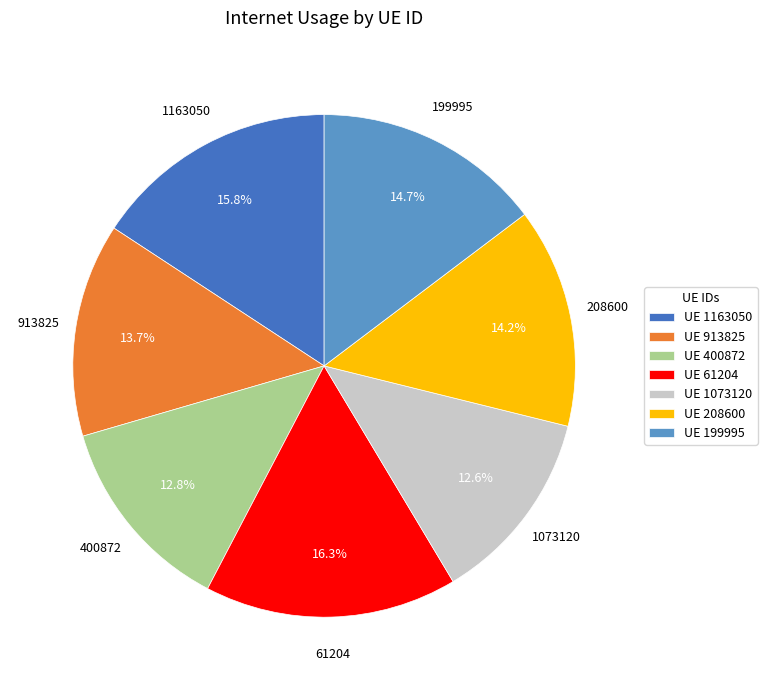

What percentage do UE 199995 and UE 400872 together represent?

27.5%